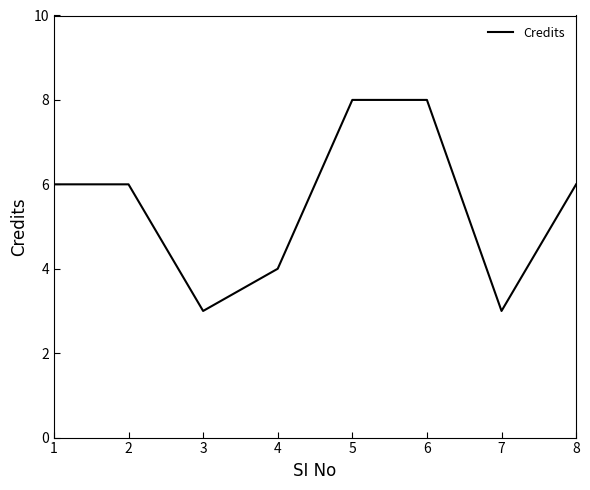

The value at 8 is 6. True or false?

True